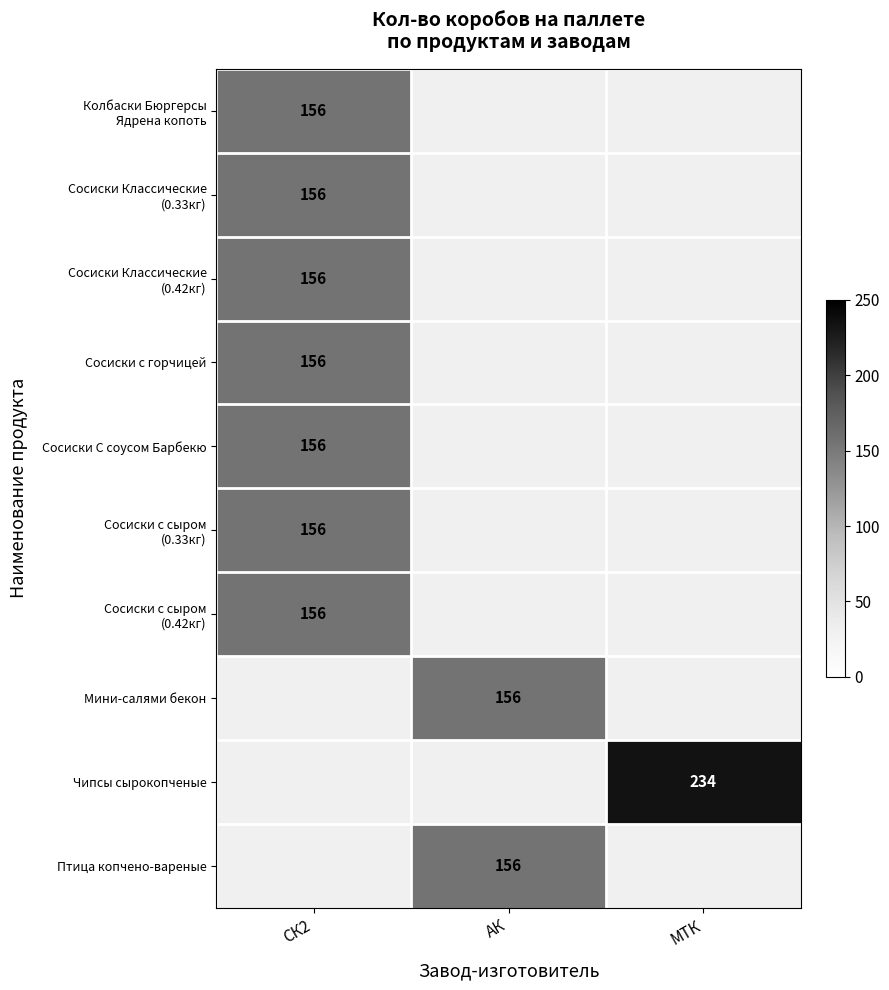

Which category has the highest value across all series?

МТК